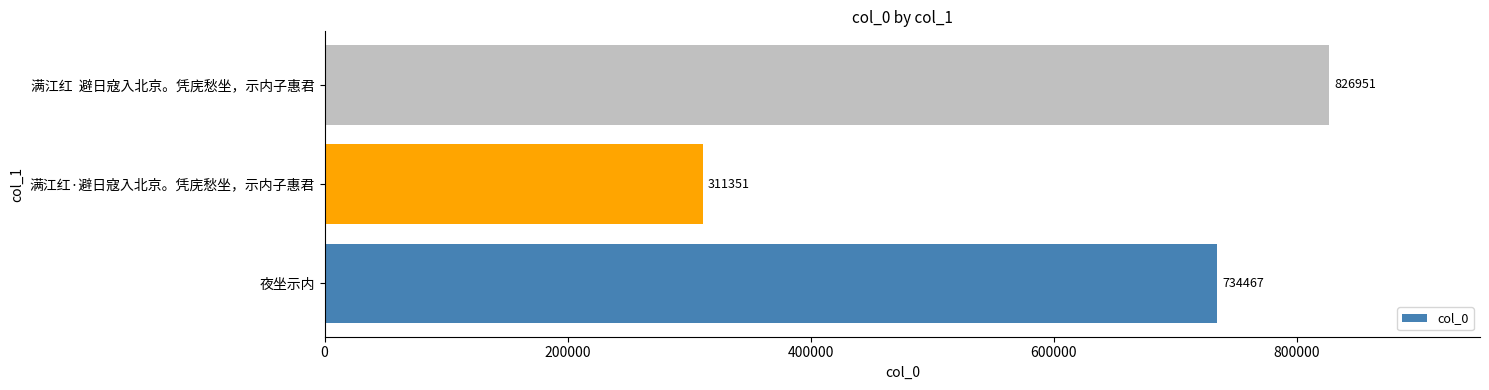

The chart shows a value of 826951 at 满江红  避日寇入北京。凭庑愁坐，示内子惠君. True or false?

True